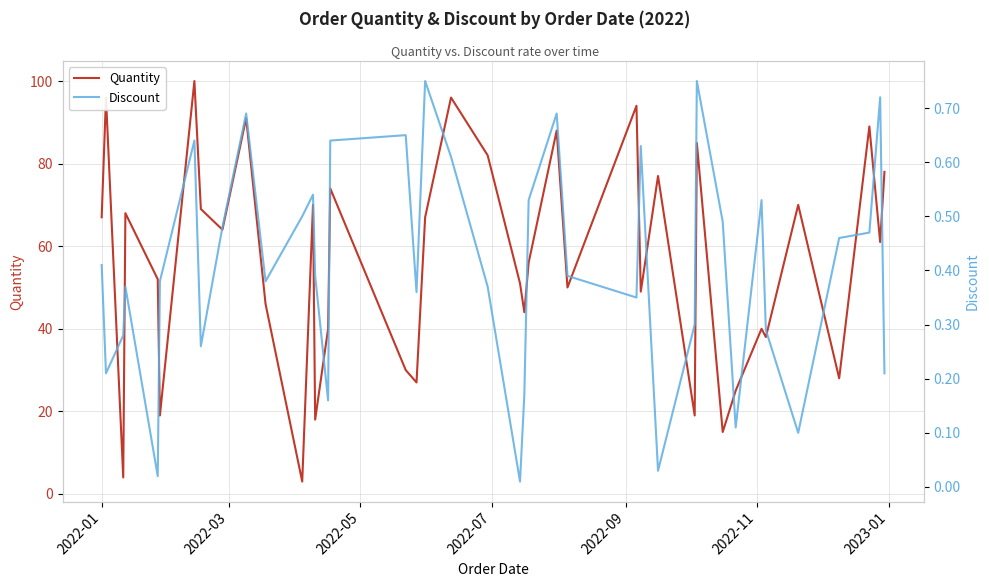

True or false: Discount has a value of 0.4 at 29.

False